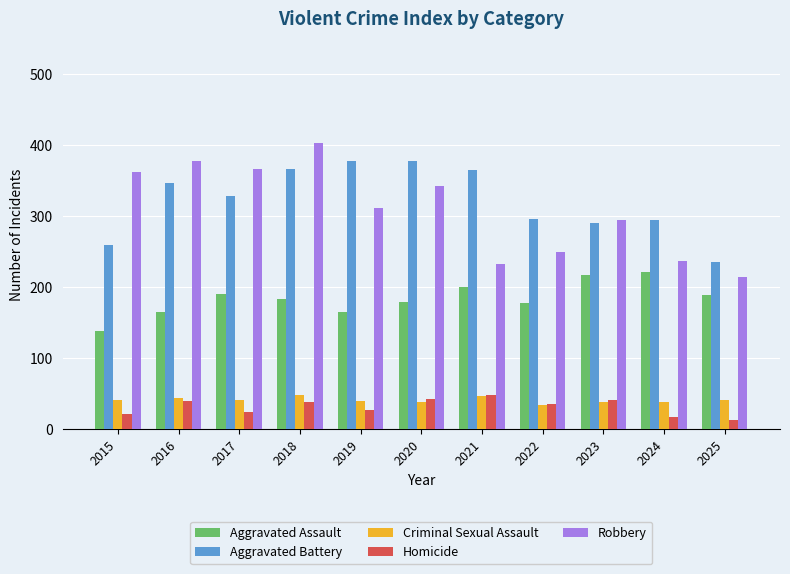

Which category has the highest value across all series?

2018